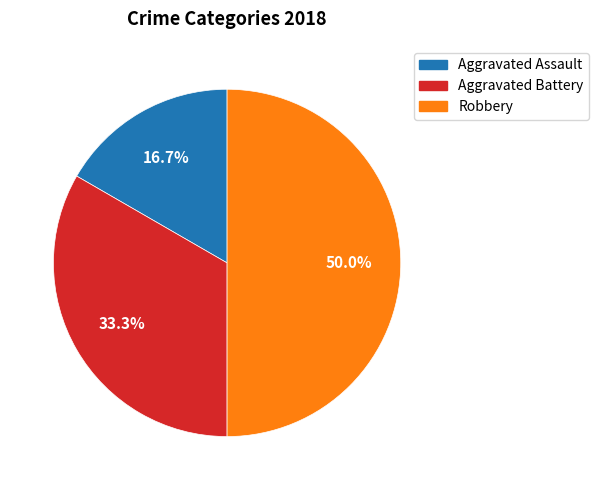

How many slices are in this pie chart?

3